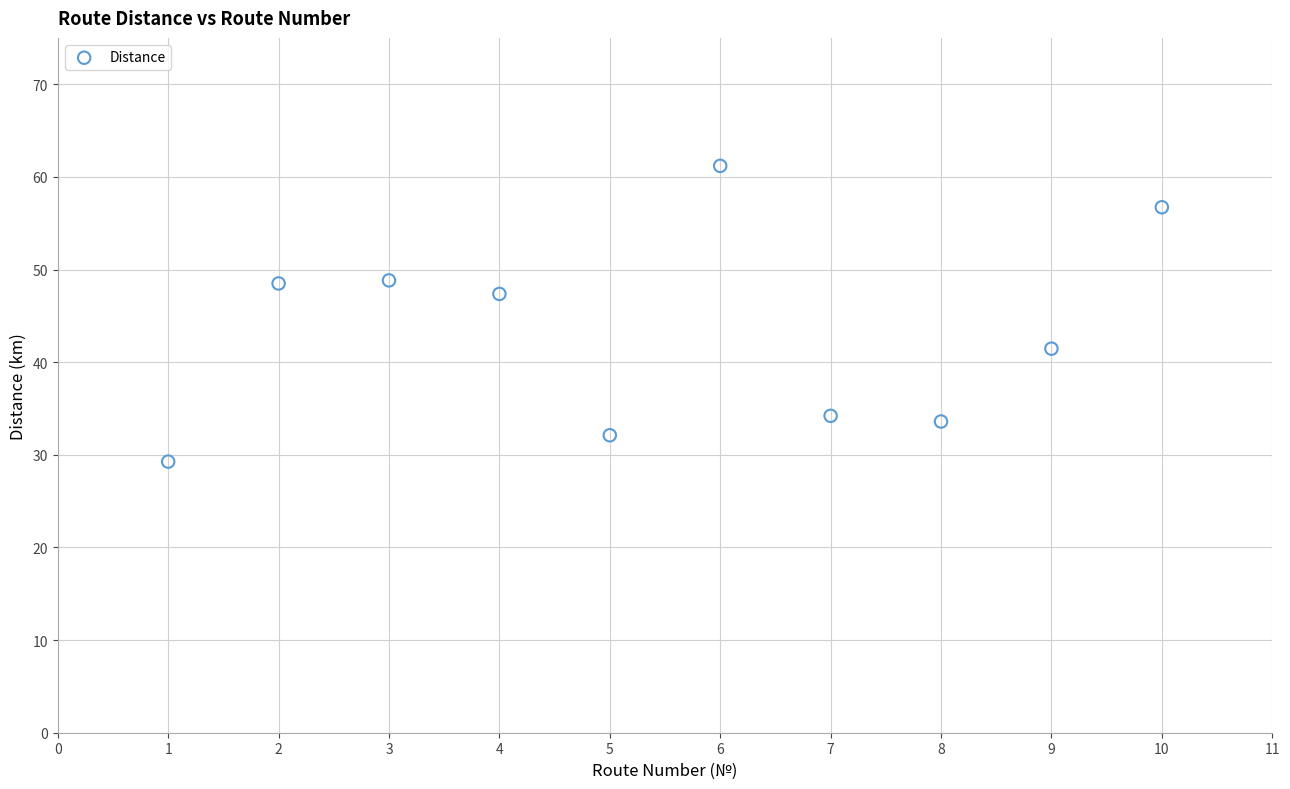

What Y value in the scatter plot is closest to 45?

47.4